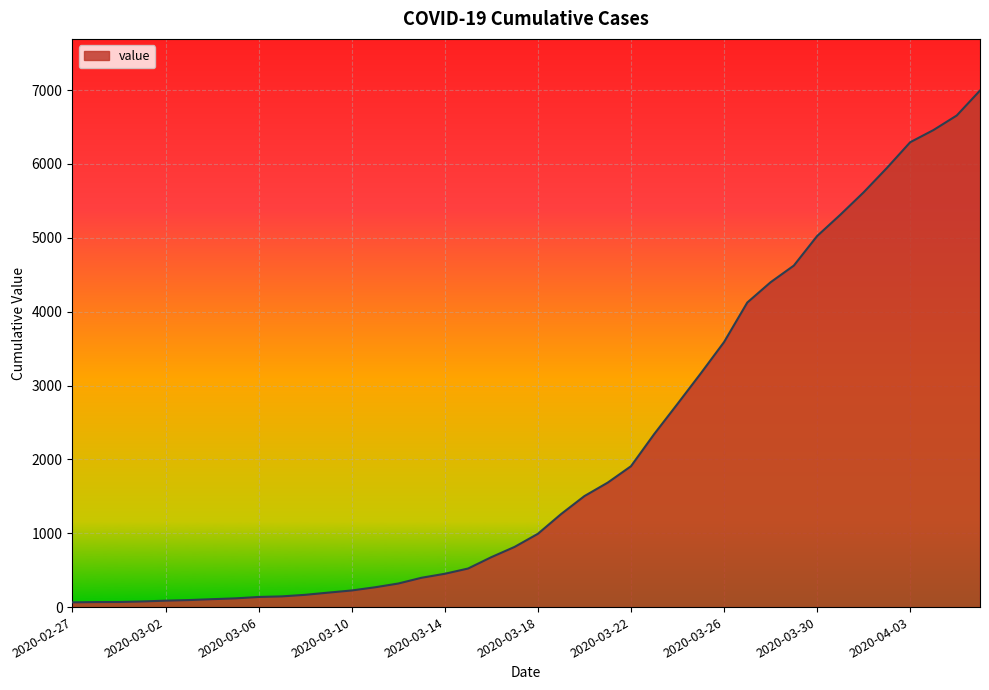

What is the greatest value displayed?

6994